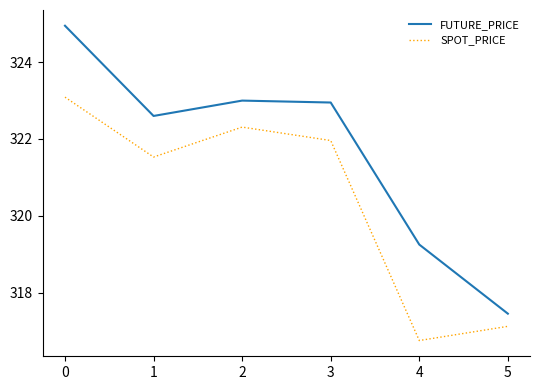

Is the value of SPOT_PRICE at 0 greater than the value of FUTURE_PRICE at 1?

Yes